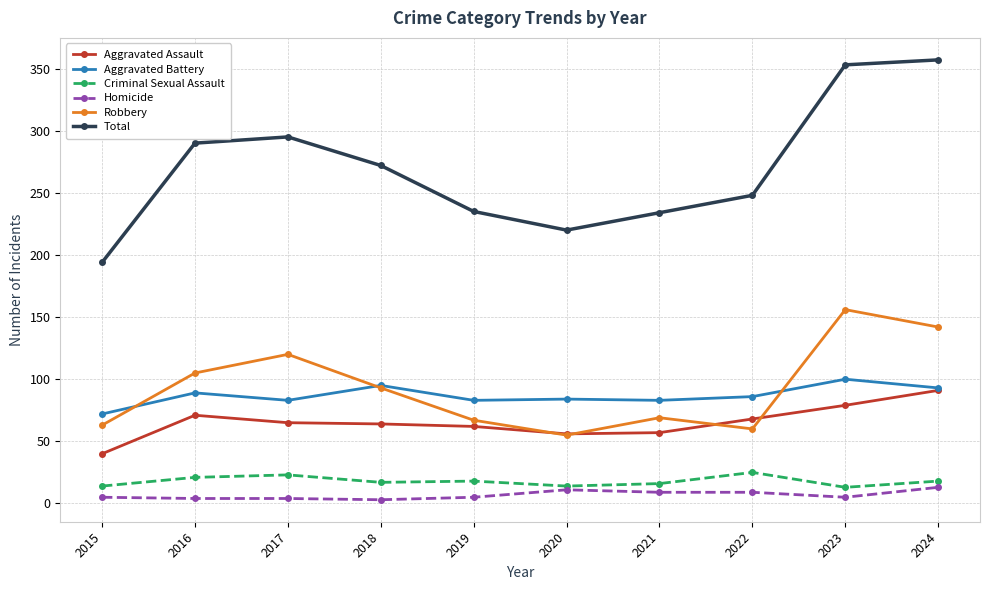

Which series has the largest total across all categories?

Total